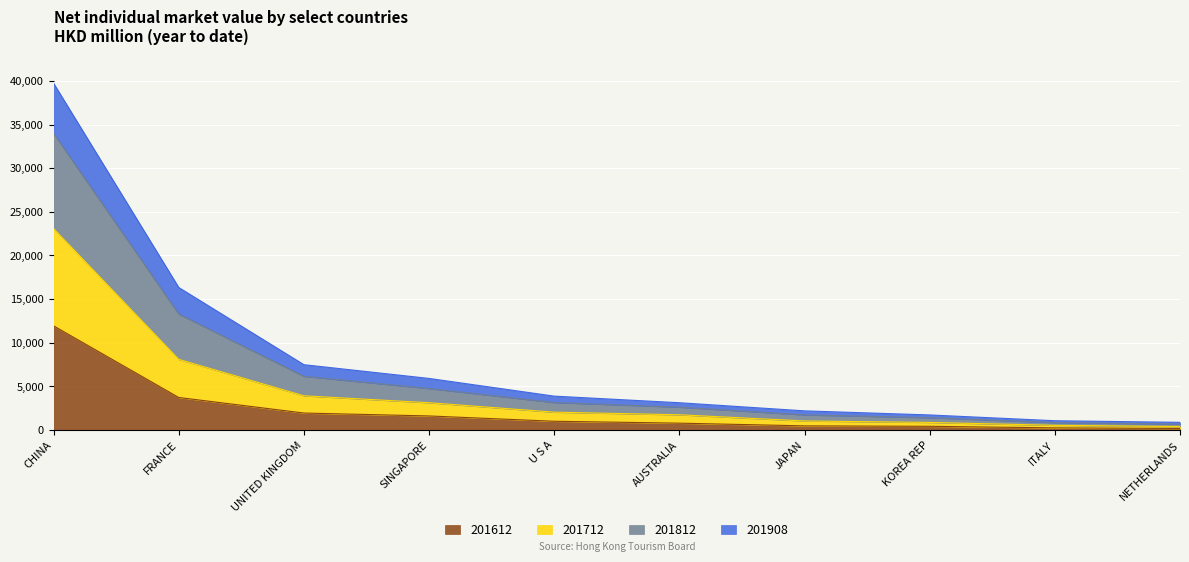

What is the maximum value for 201612?

11941.0